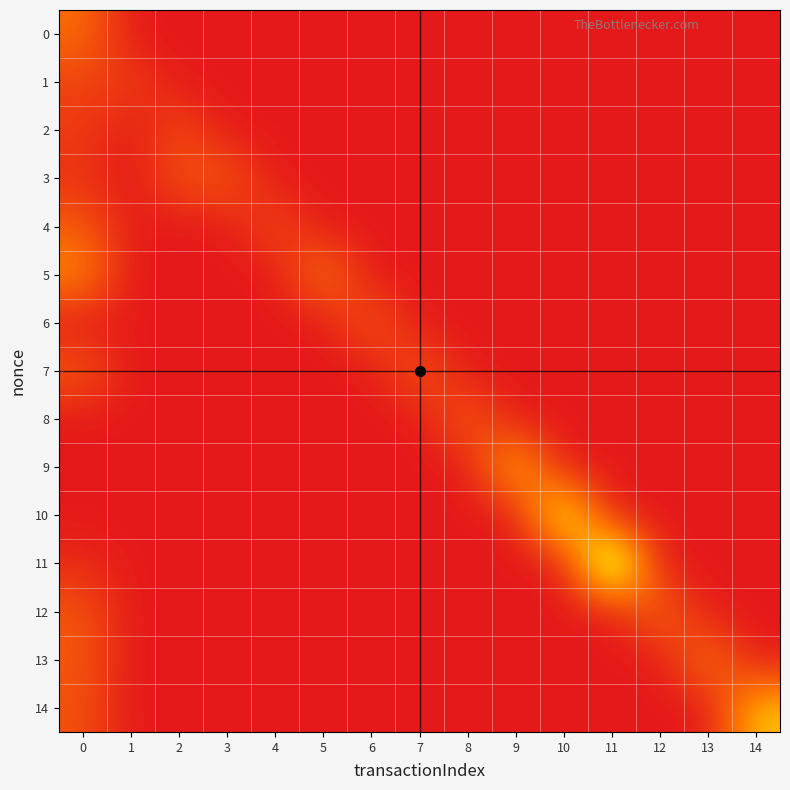

Rank the series at 1 from lowest to highest value.

0, 2, 3, 4, 5, 6, 7, 8, 9, 10, 11, 12, 13, 14, 1